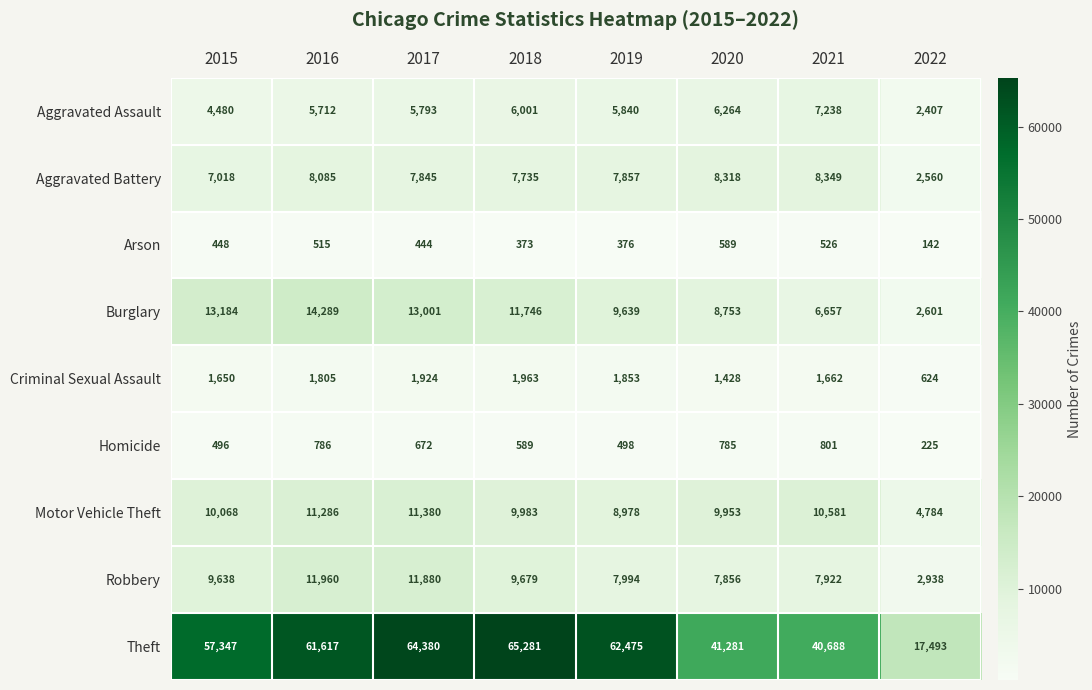

What is the total value across all series at 2017?

117319